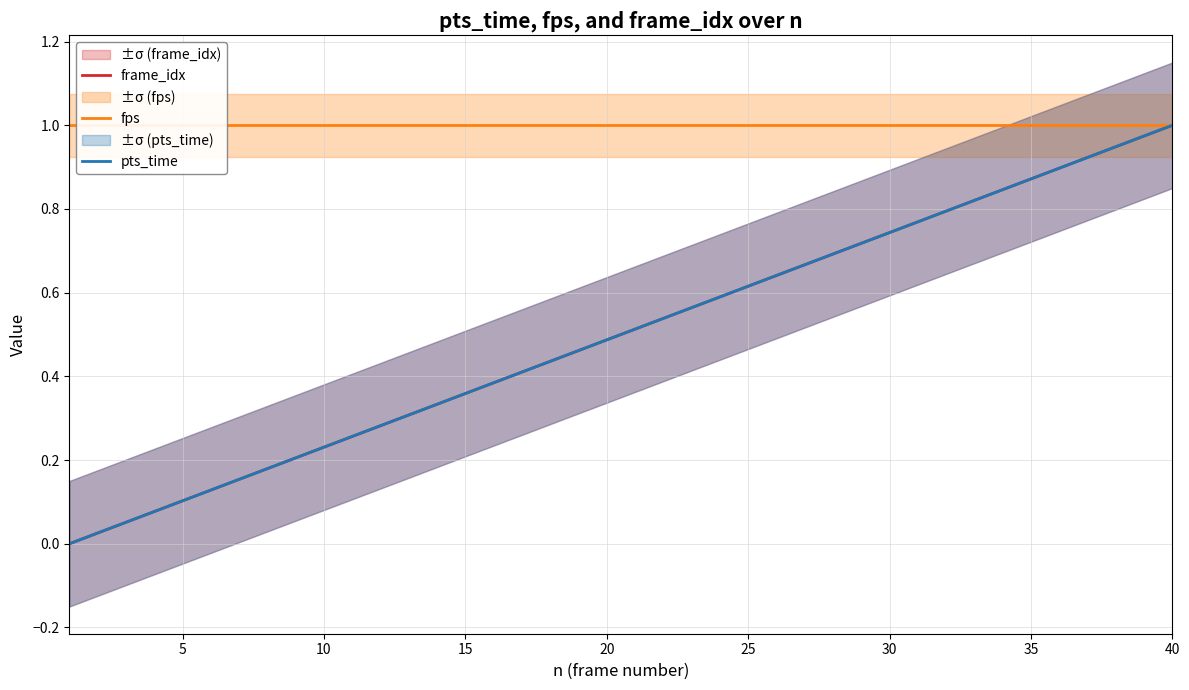

True or false: pts_time and frame_idx cross at least once.

False